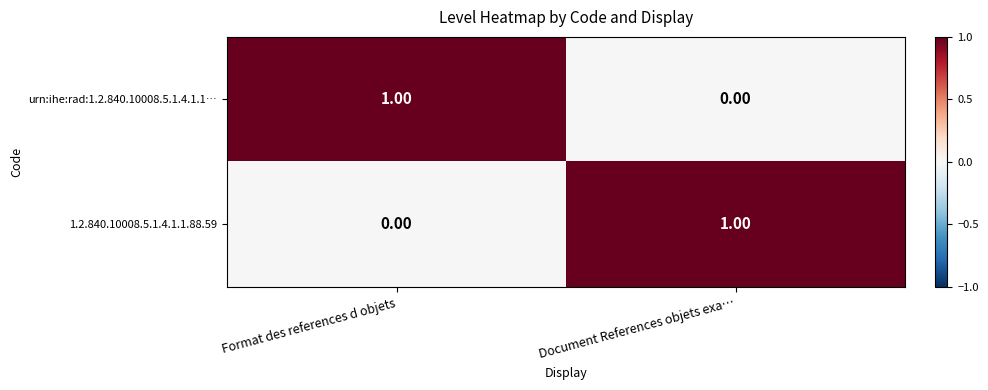

At which label is 1.2.840.10008.5.1.4.1.1.88.59 closest to 0?

Format des references d objets